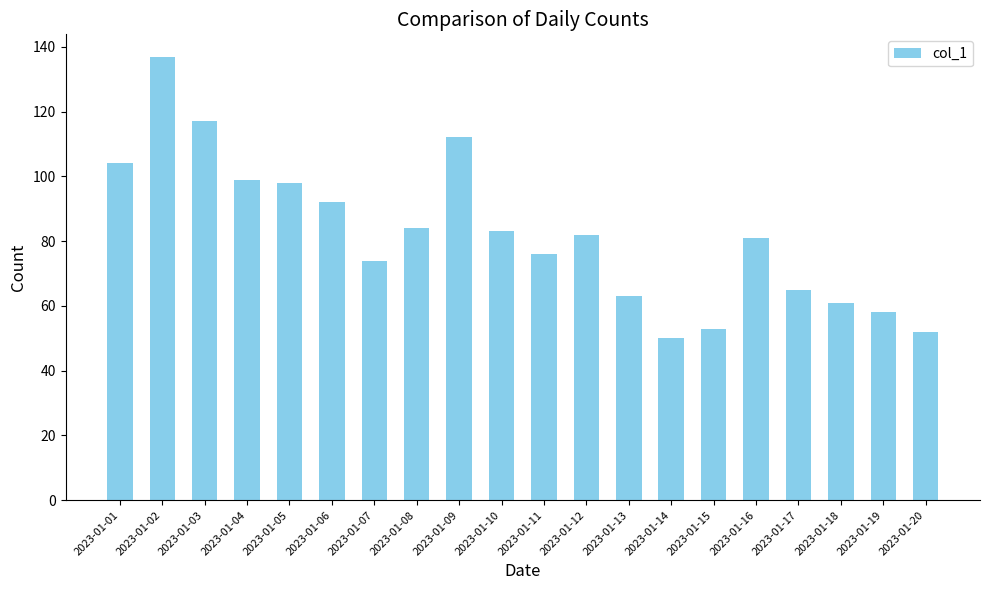

Where does the data first go above 82?

2023-01-01